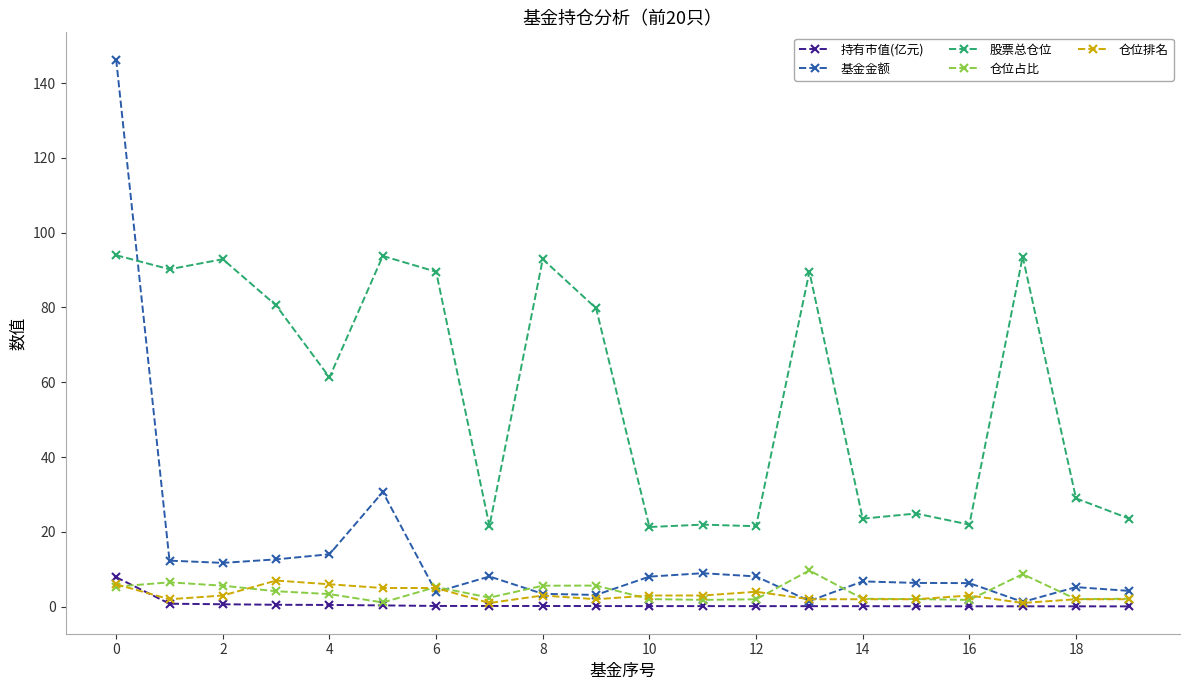

True or false: 持有市值(亿元) and 股票总仓位 intersect in this chart.

False